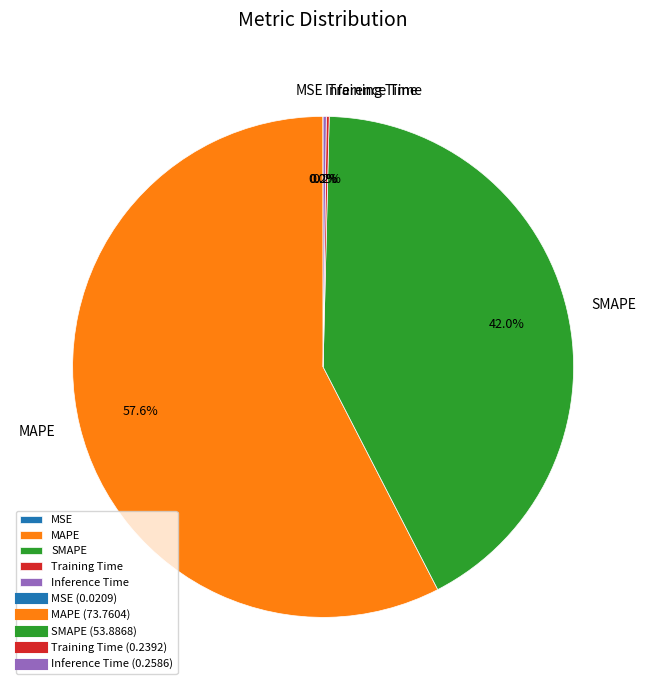

How much of the chart is everything except MAPE?

42.4%